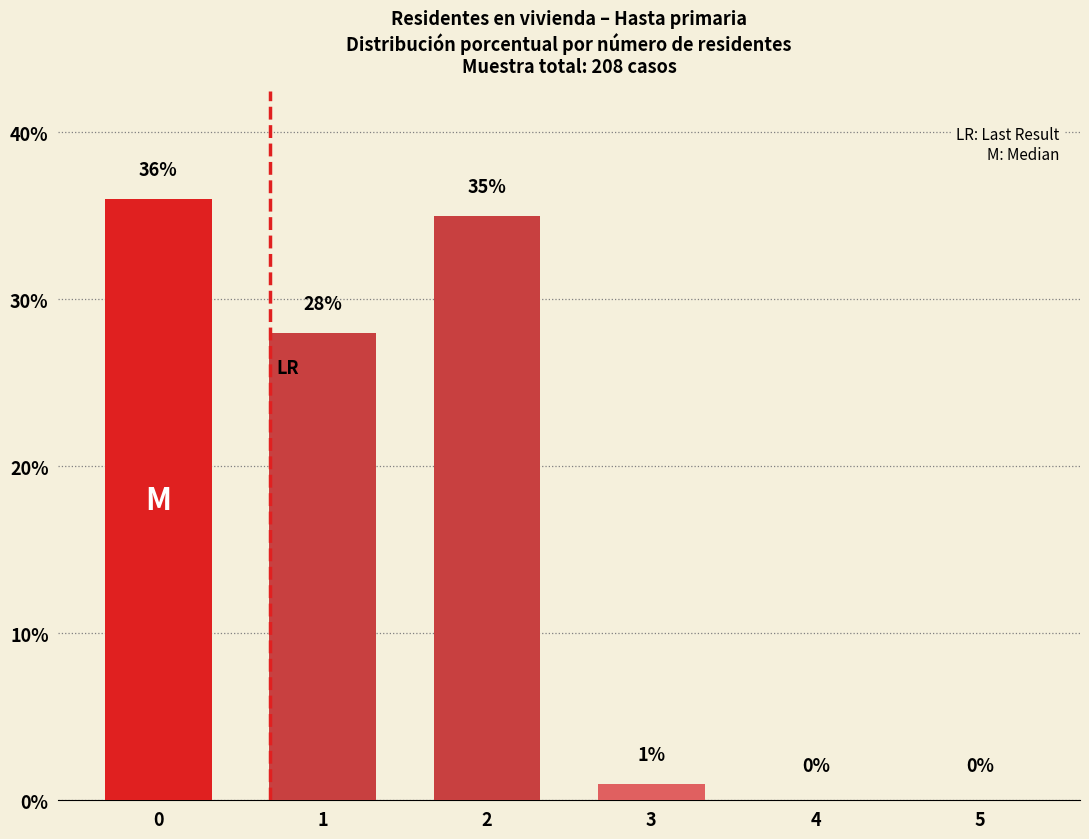

Reading right to left, list all the values displayed in this chart.

0	0	1	35	28	36